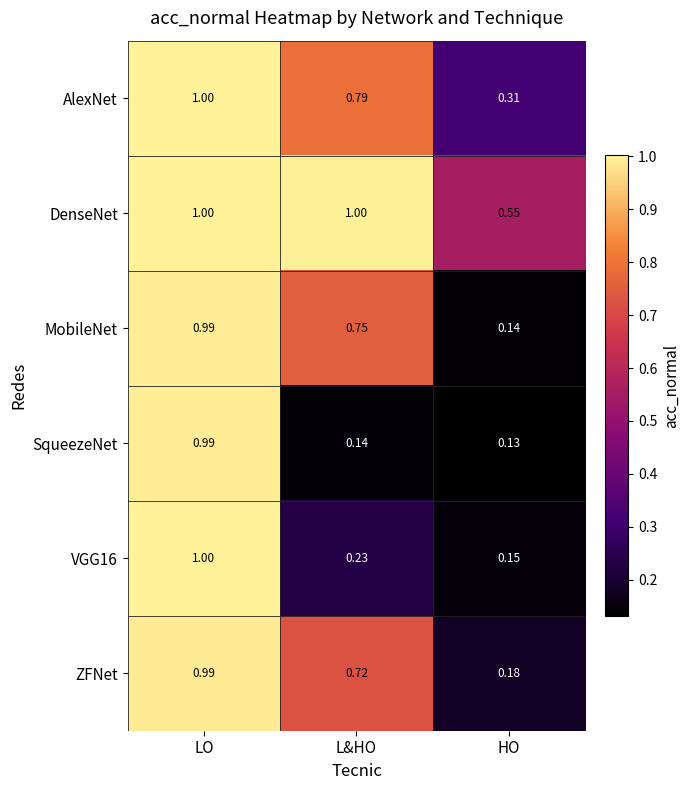

At which category does the chart reach its minimum across all series?

HO